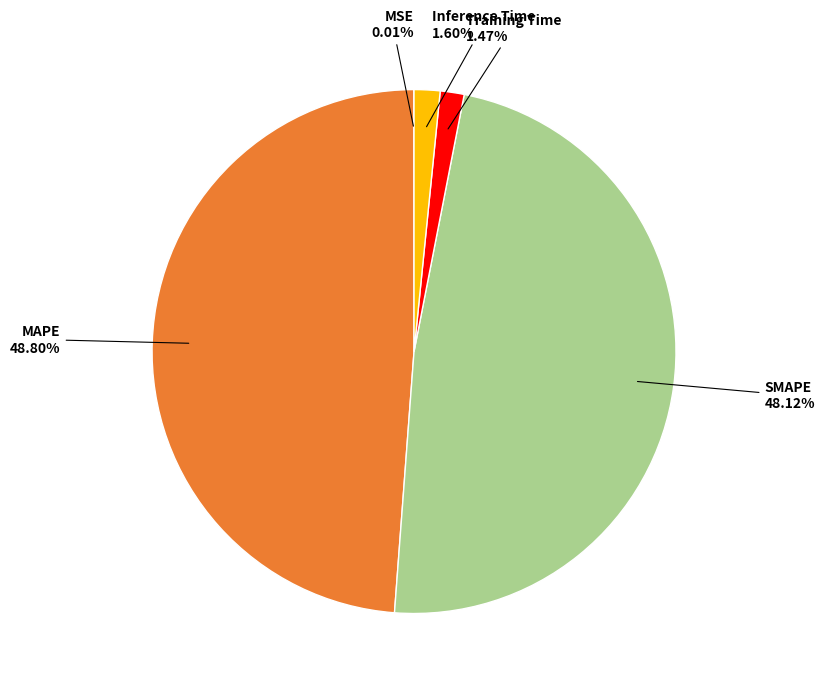

Is it true that SMAPE is 62% of the pie?

False